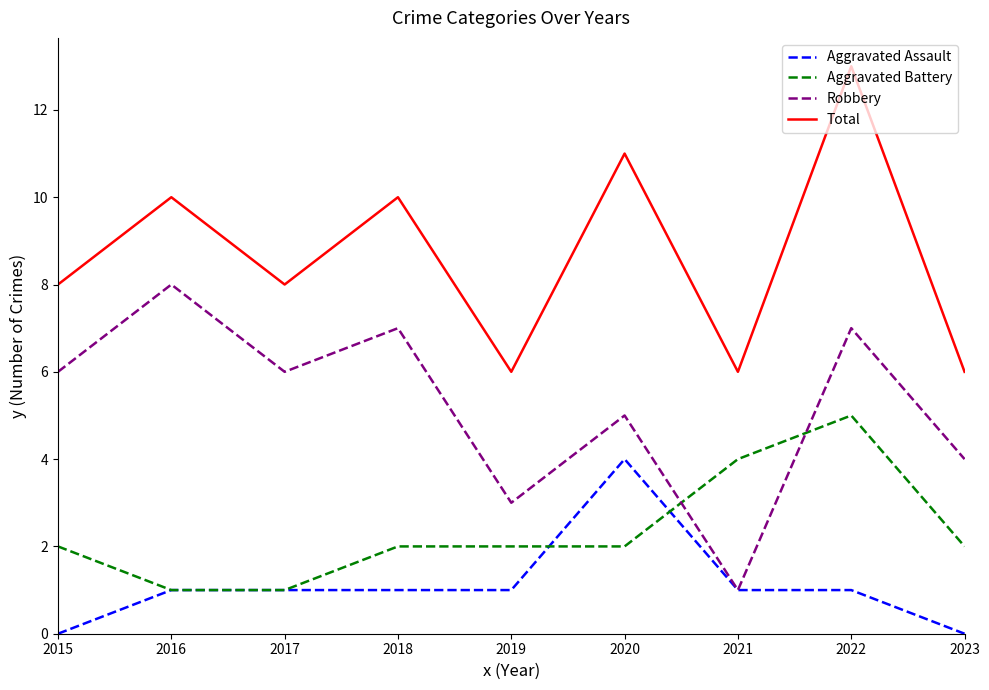

What is the difference between the Robbery values at 2015 and 2016?

2